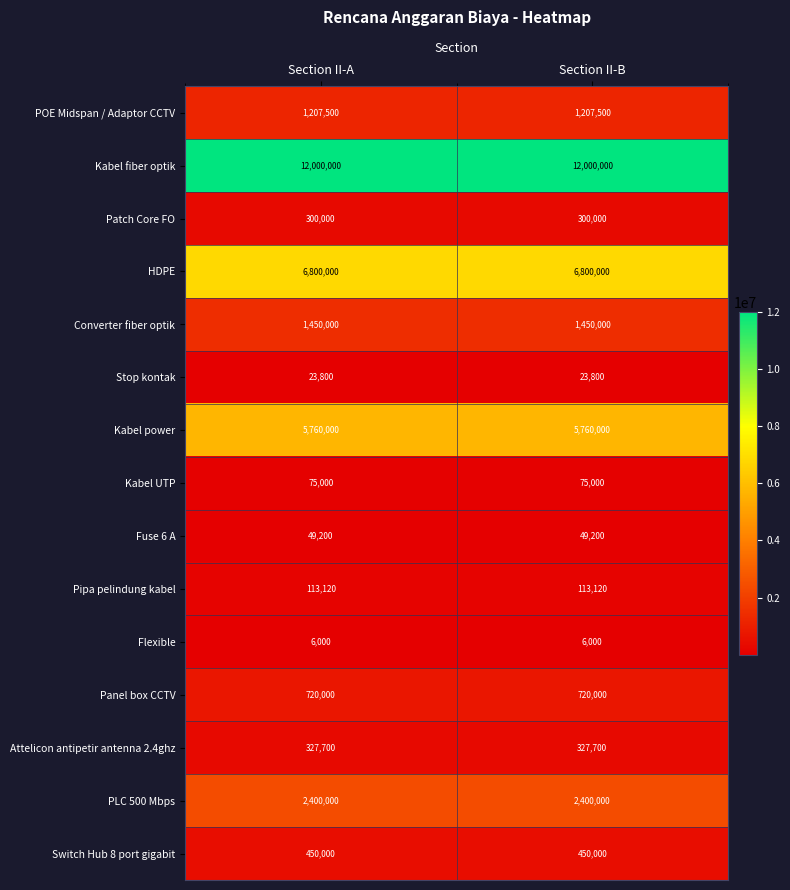

List the series in order of their peak value, lowest first.

Flexible, Stop kontak, Fuse 6 A, Kabel UTP, Pipa pelindung kabel, Patch Core FO, Attelicon antipetir antenna 2.4ghz, Switch Hub 8 port gigabit, Panel box CCTV, POE Midspan / Adaptor CCTV, Converter fiber optik, PLC 500 Mbps, Kabel power, HDPE, Kabel fiber optik